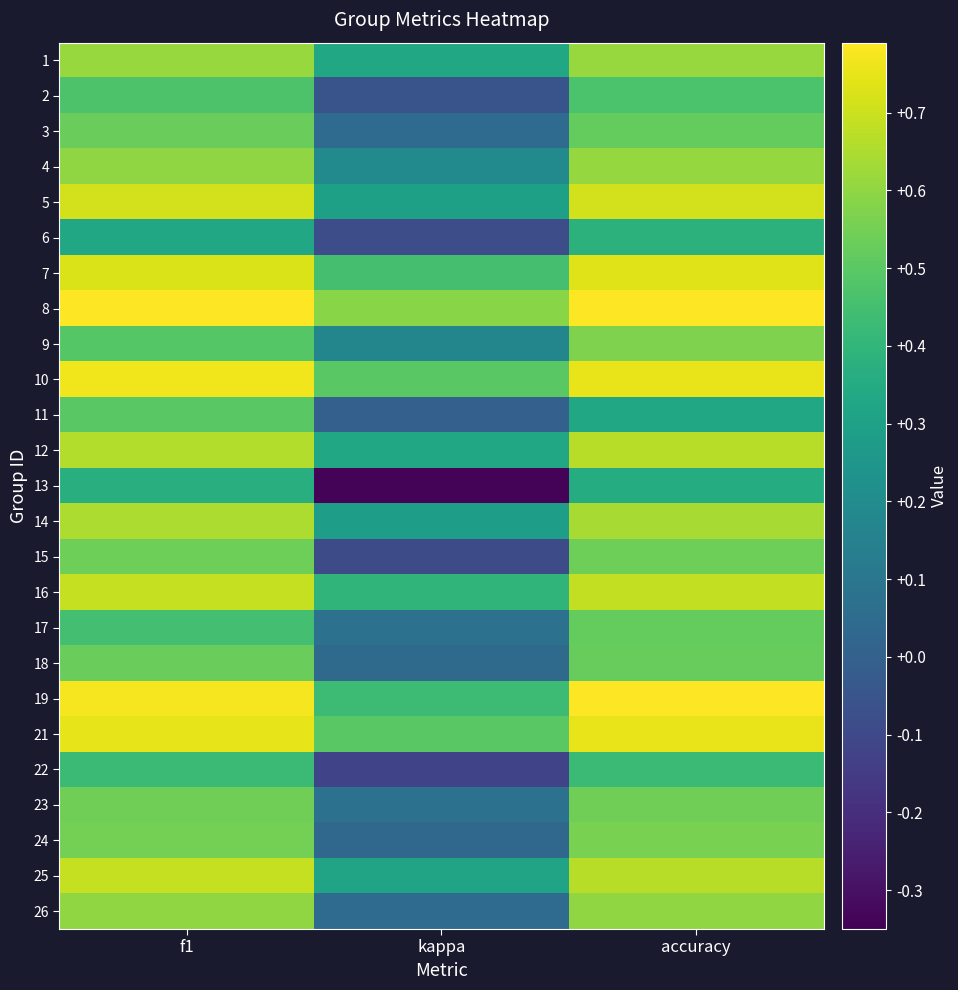

Which has a higher value, kappa or accuracy?

accuracy